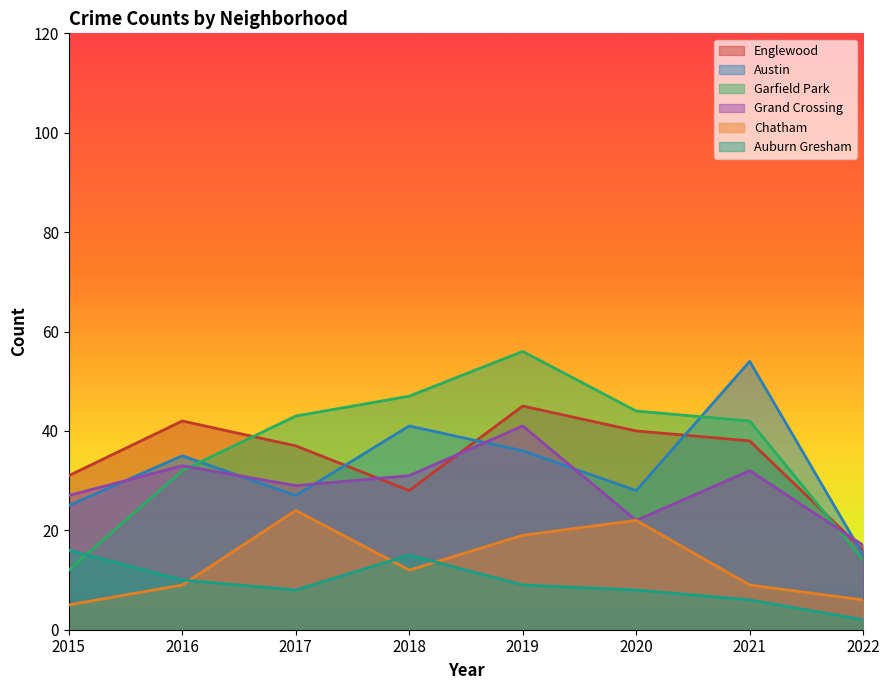

How many data points does each series have?

8